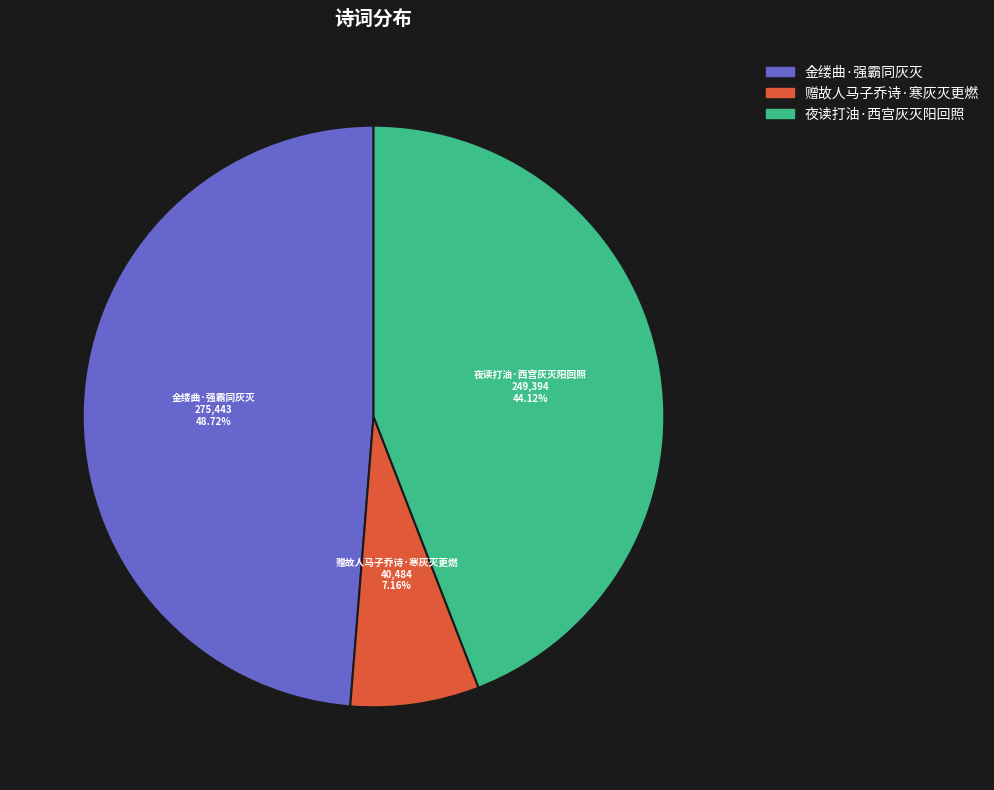

Which category has the smallest portion of the pie?

赠故人马子乔诗·寒灰灭更燃